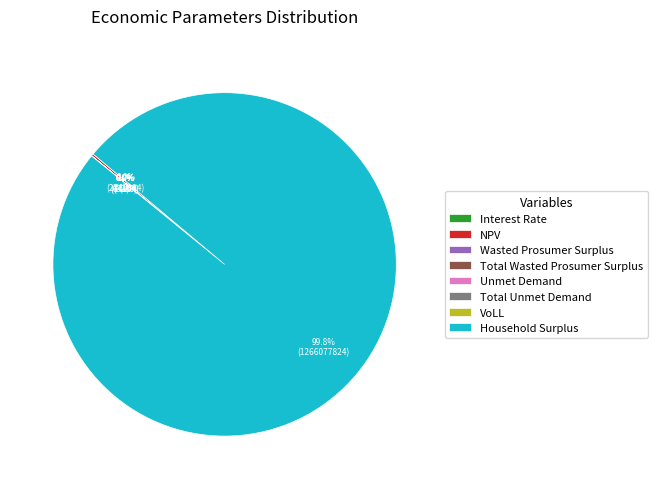

Approximately how many times larger is the value at Total Unmet Demand compared to Total Wasted Prosumer Surplus?

0.1